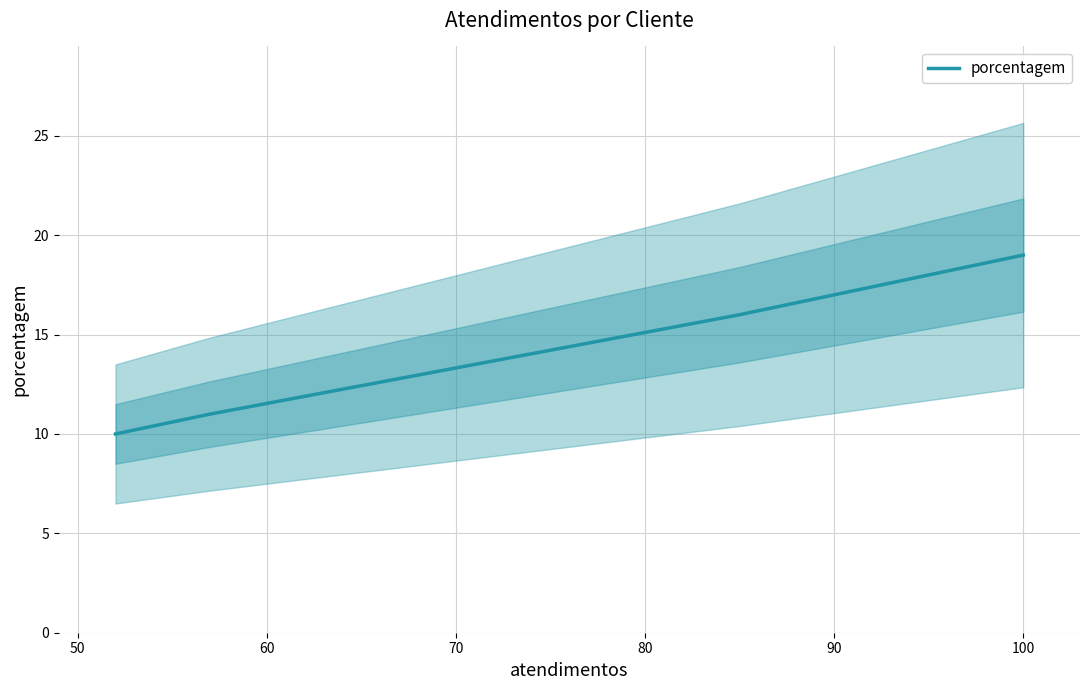

Reading left to right, transcribe all the data shown in this chart.

10	11	16	19